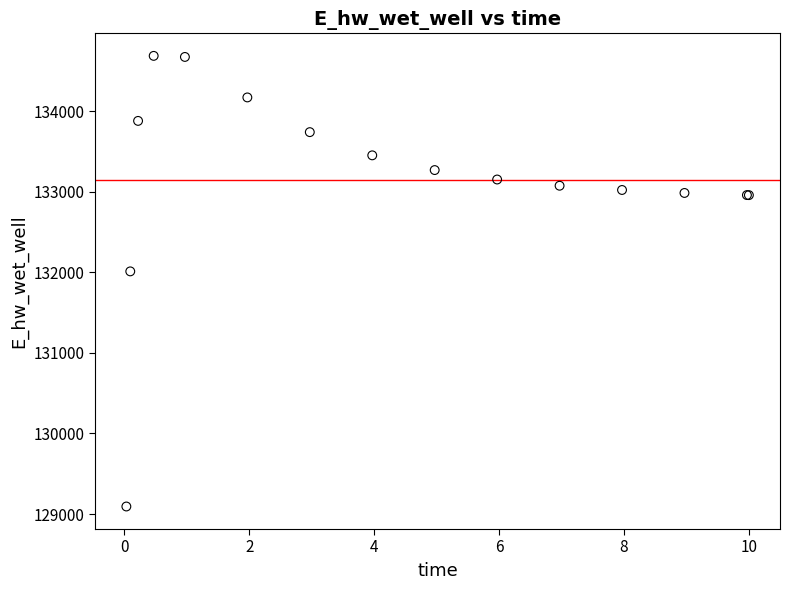

What Y value in the scatter plot is closest to 131891?

132013.5